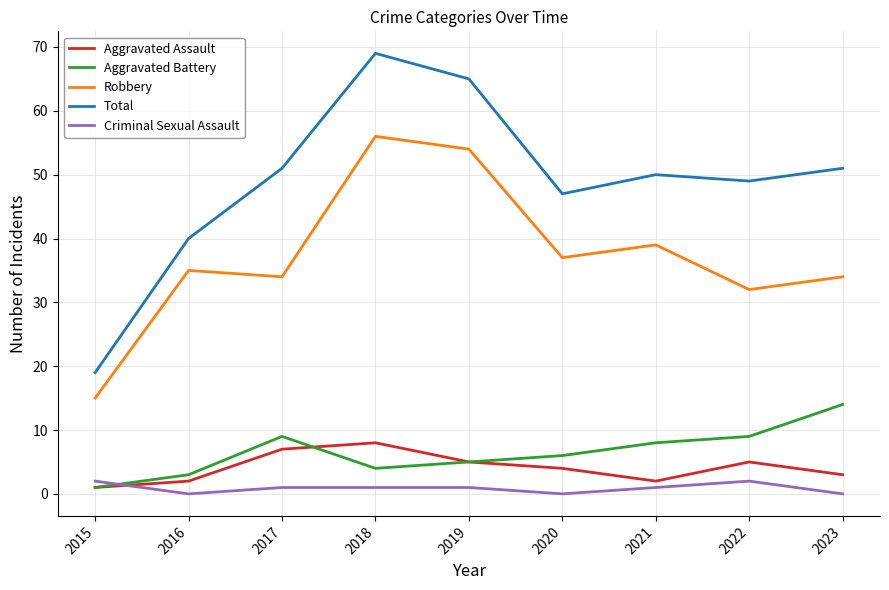

Rank the series by their maximum value, from highest to lowest.

Total, Robbery, Aggravated Battery, Aggravated Assault, Criminal Sexual Assault